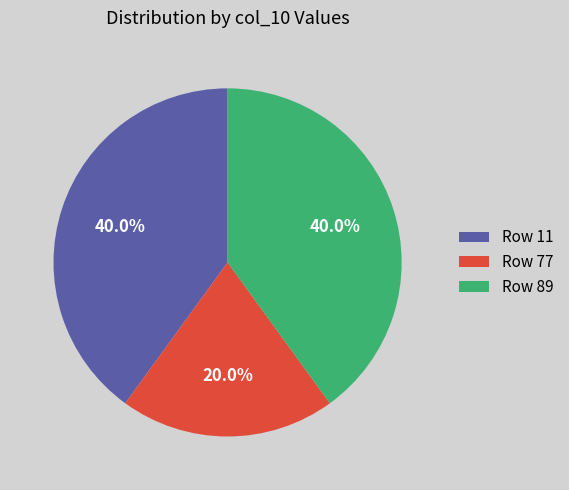

Which category has the smallest portion of the pie?

Row 77